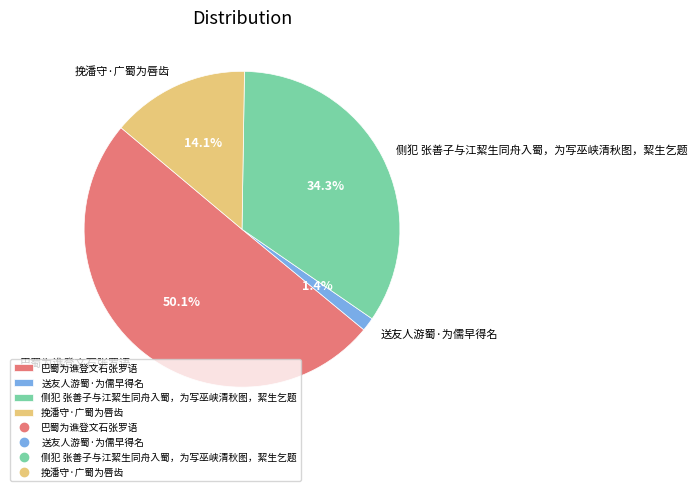

How many slices are in this pie chart?

4